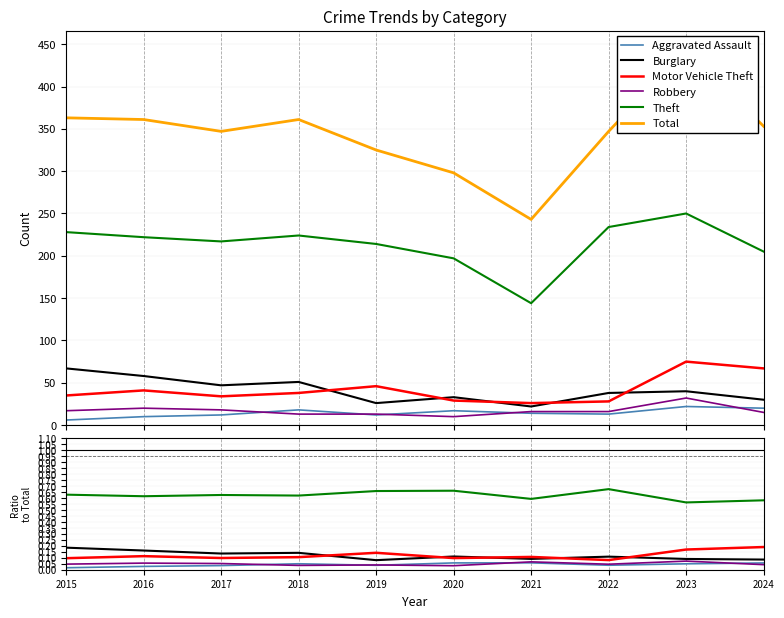

How many Theft values are between 0 and 1?

10